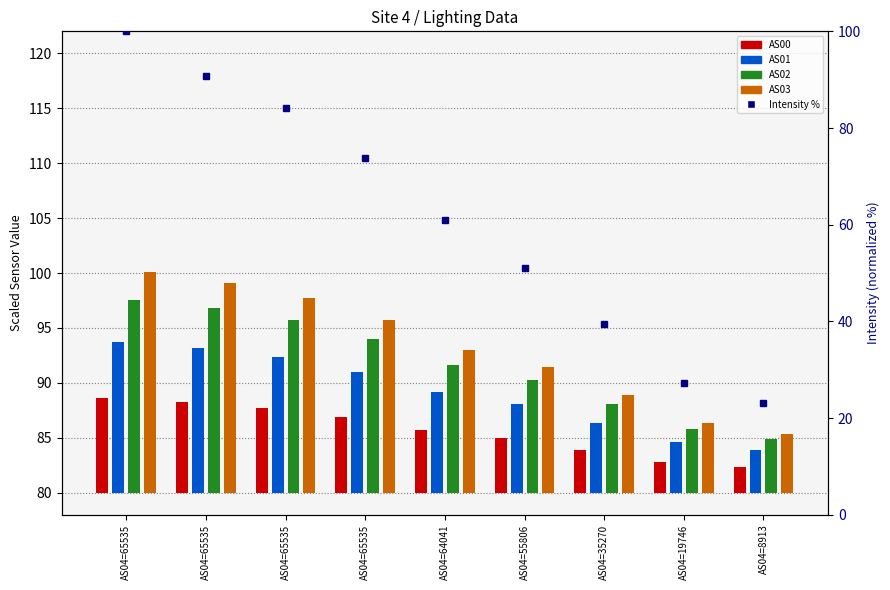

At which label does AS03 reach its peak?

AS04=65535